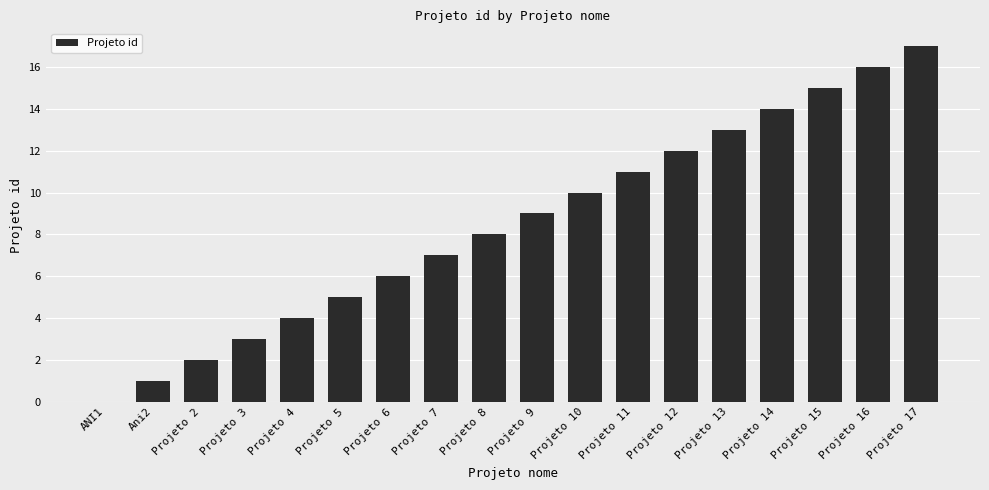

How many positive values are there?

17